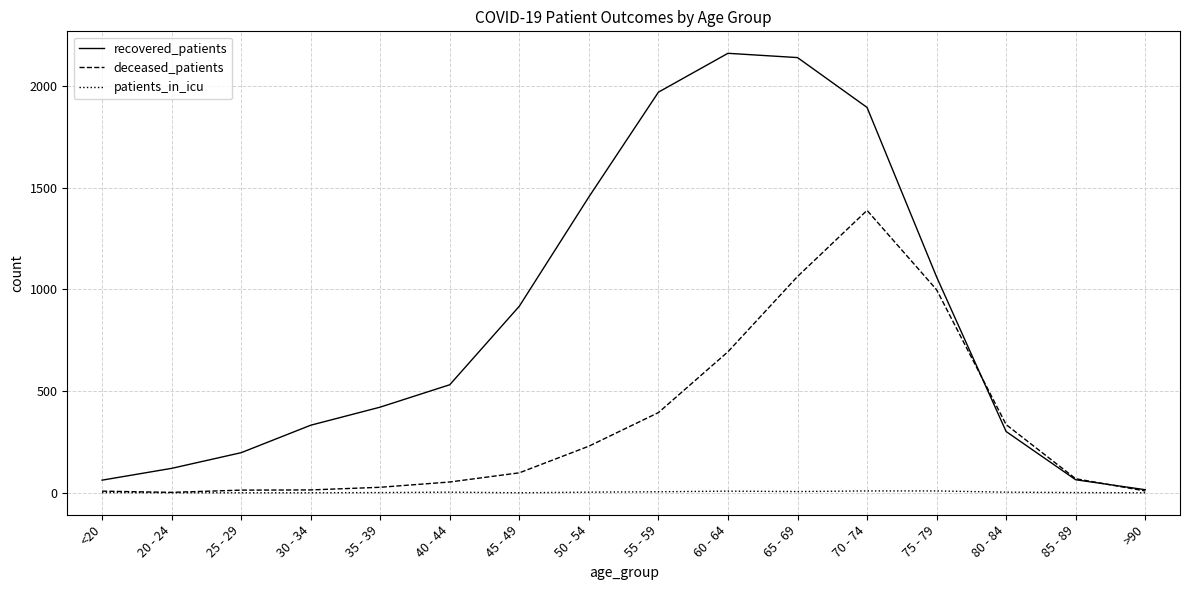

Rank the series by their average value, from highest to lowest.

recovered_patients, deceased_patients, patients_in_icu